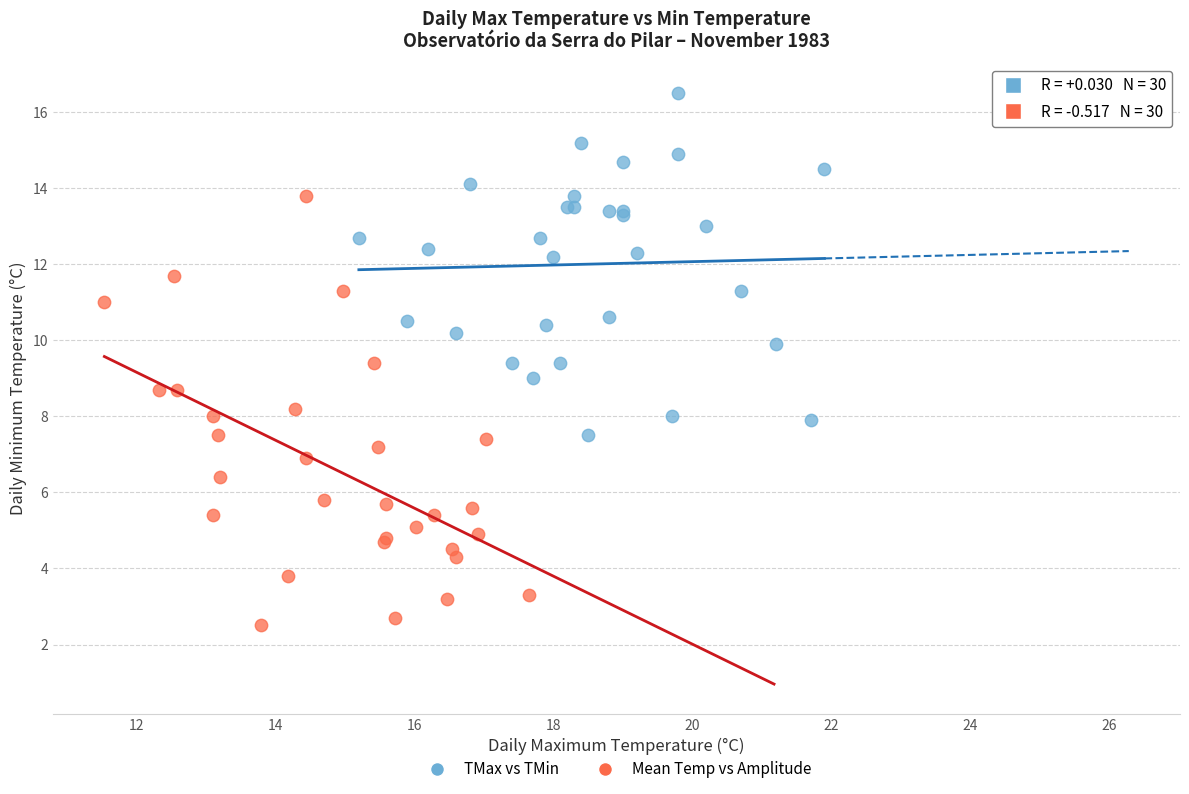

Which series has the widest spread of Y values?

Mean Temp vs Amplitude